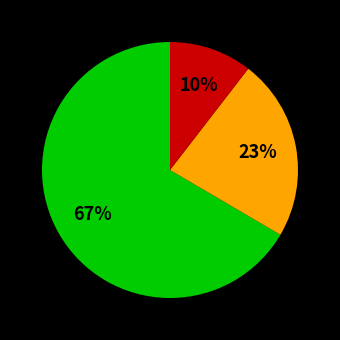

To the nearest percent, what is the average slice percentage?

33%